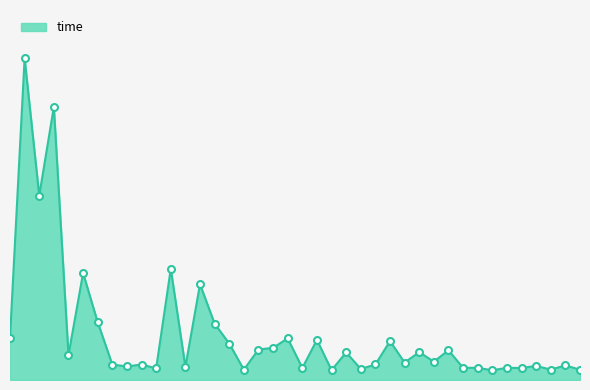

Which label corresponds to the smallest value in the chart?

34